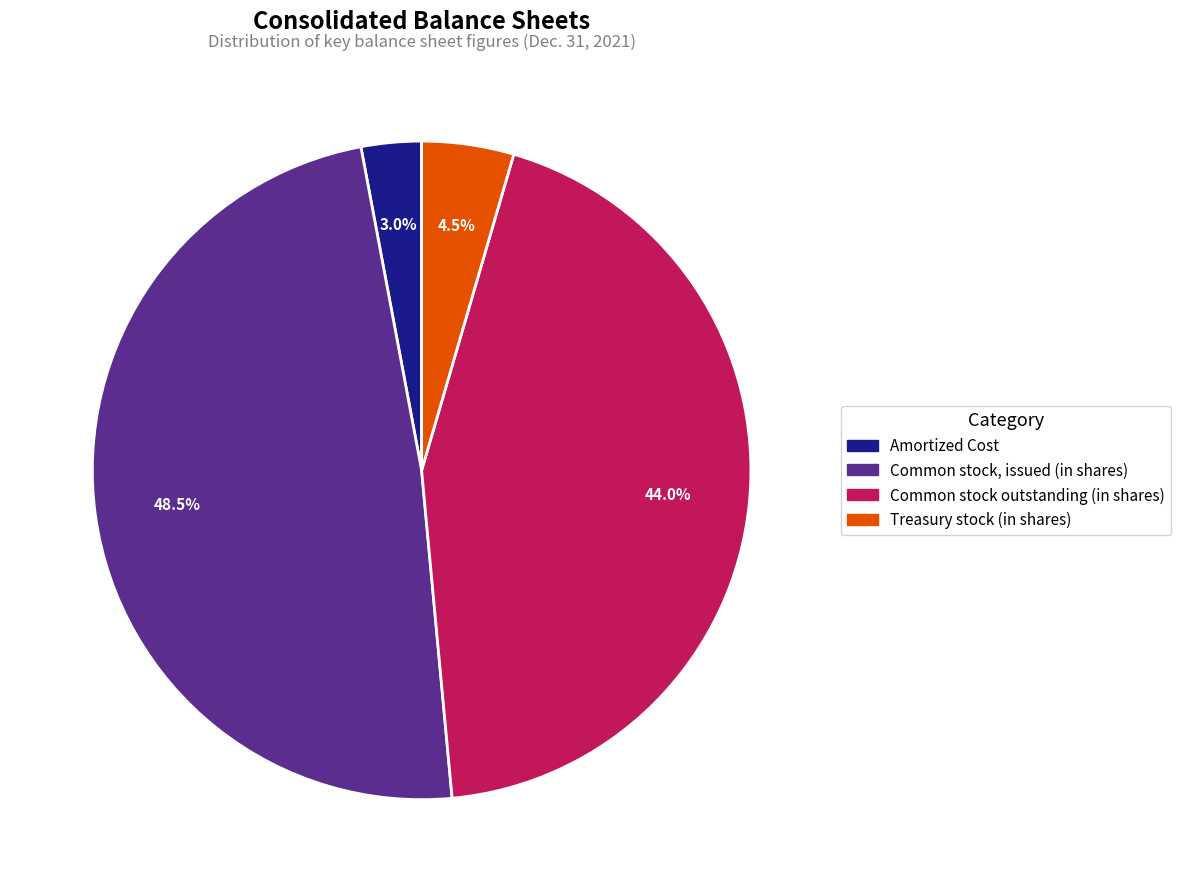

Which slice is the largest?

Common stock, issued (in shares)